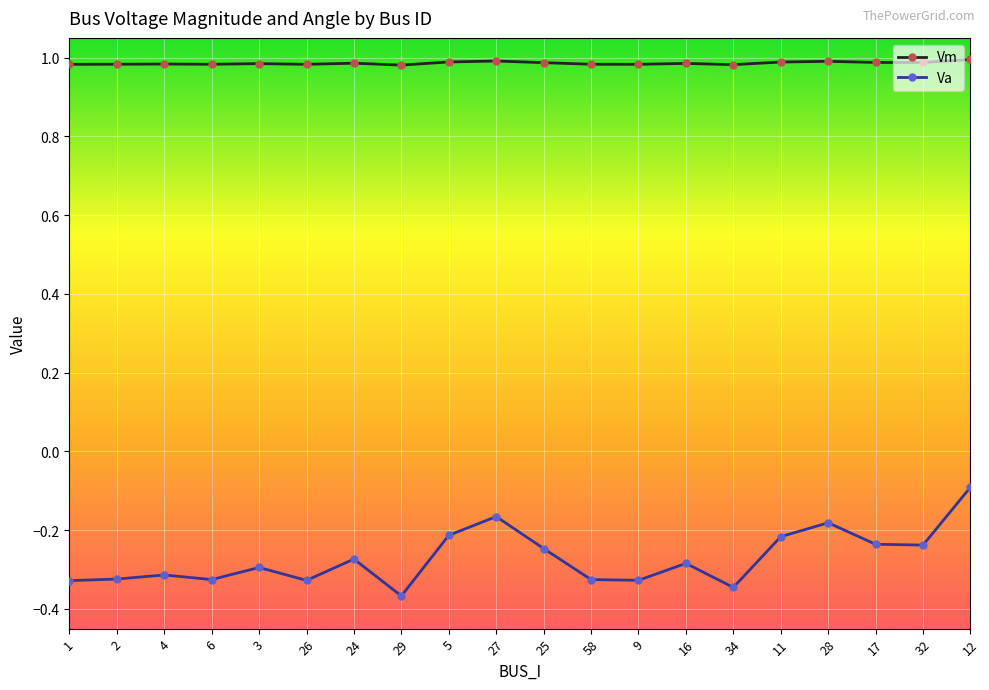

How many lines are shown in the chart?

2